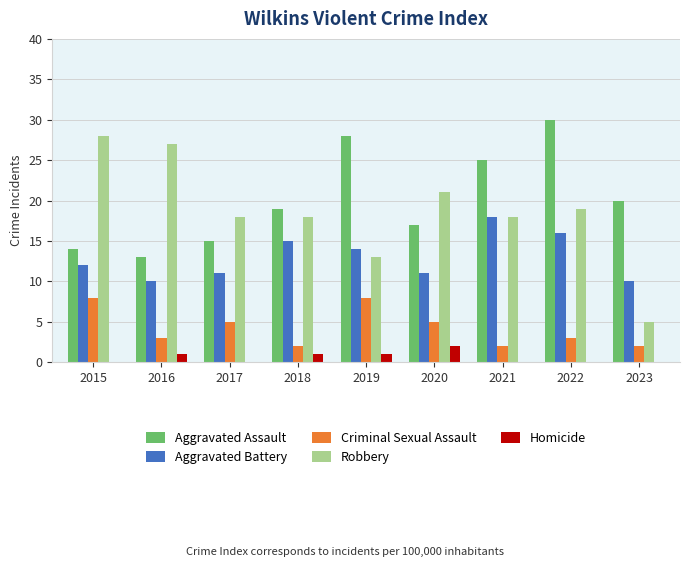

Which label corresponds to the largest value in the chart?

2022